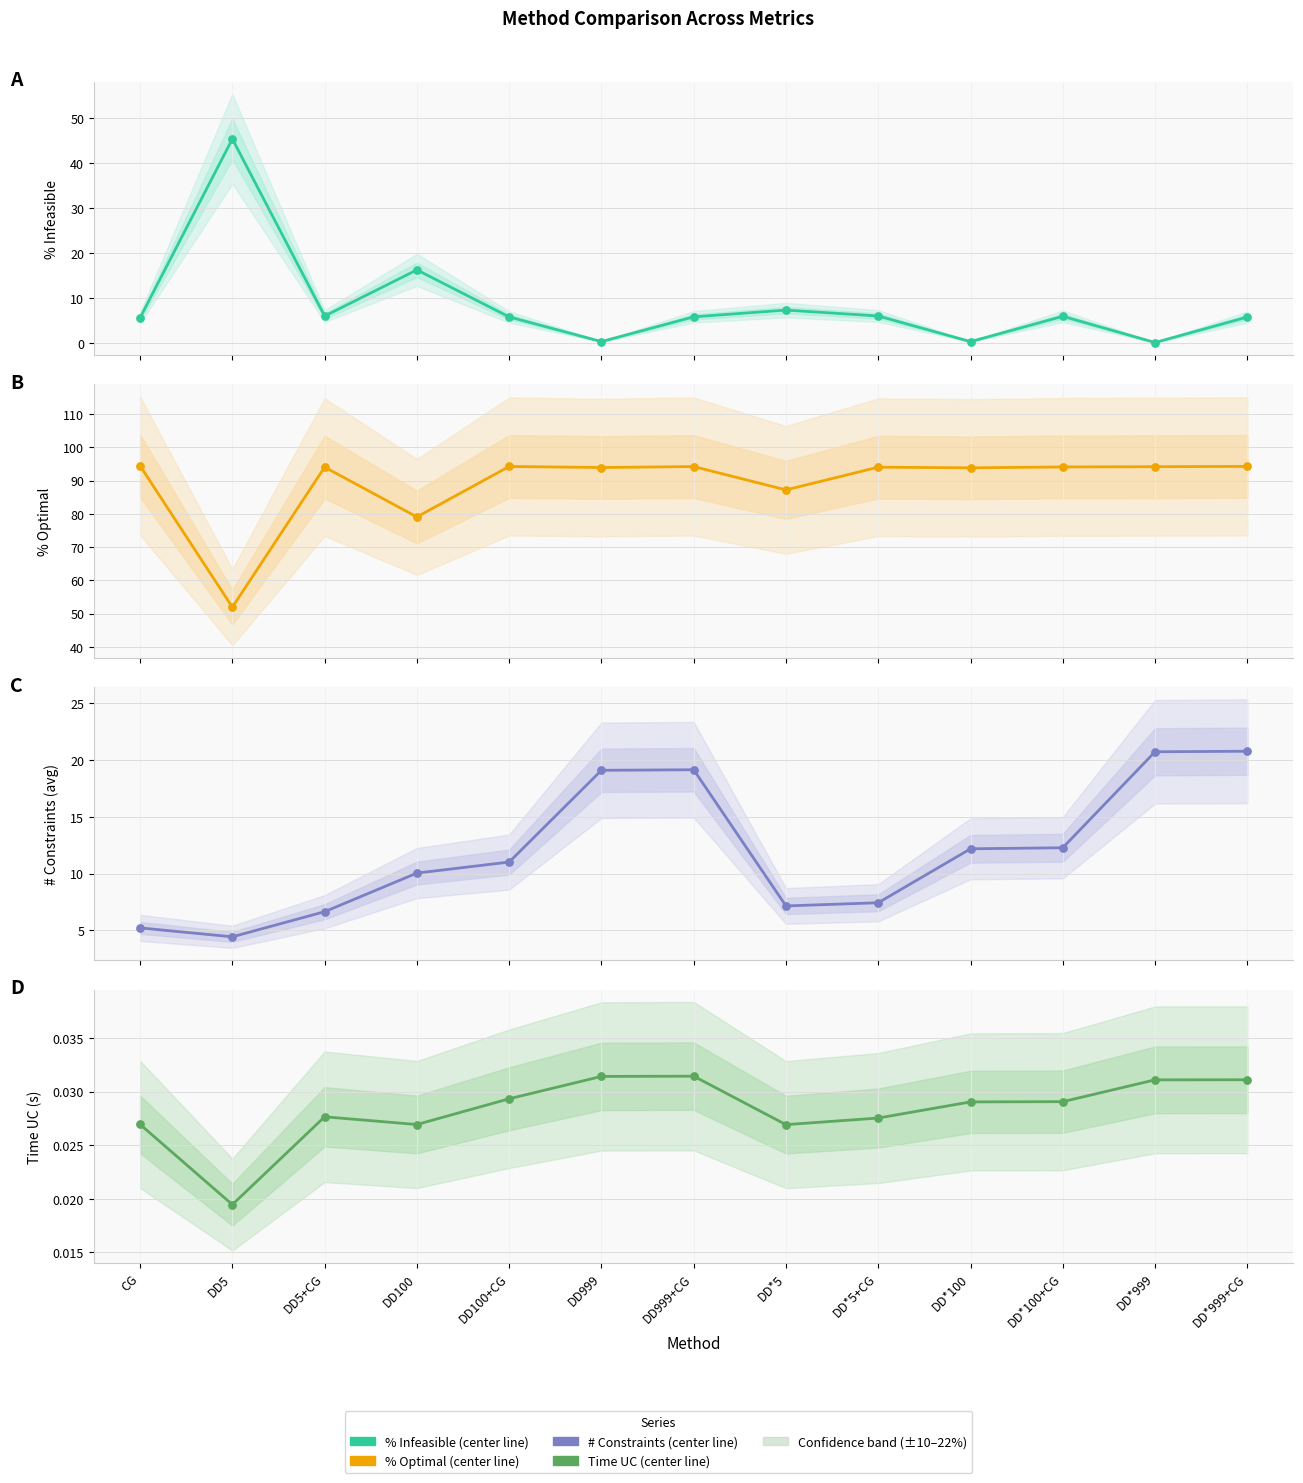

What is the total value across all series at DD*100+CG?

112.3